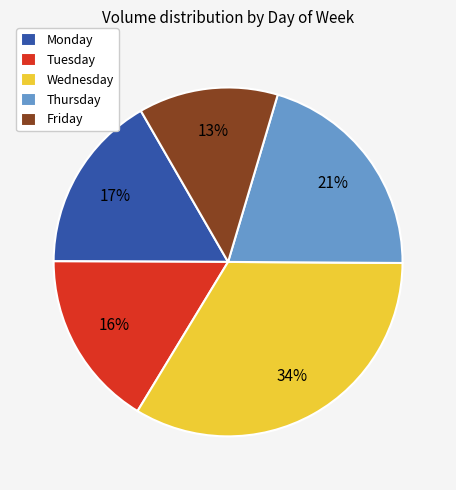

Approximately how many times larger is the value at Thursday compared to Monday?

1.2